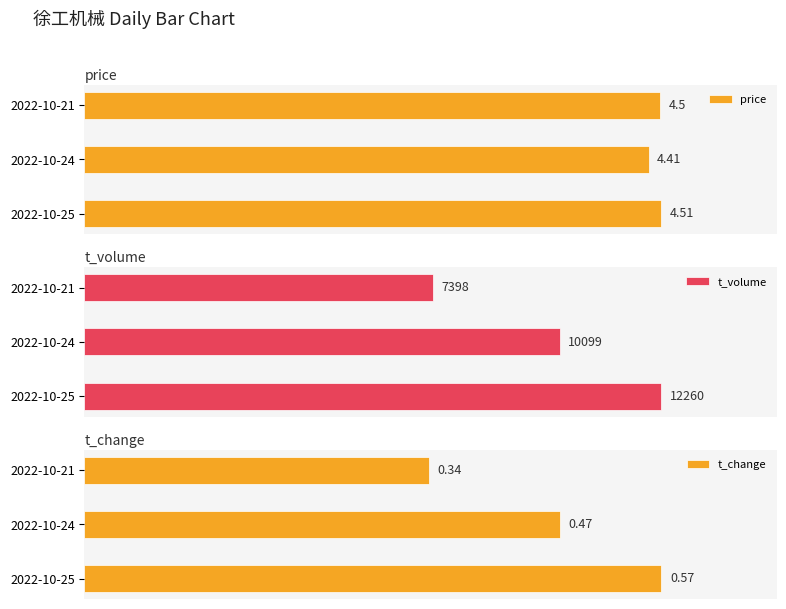

The price series shows 164.5 at 2022-10-24. True or false?

False